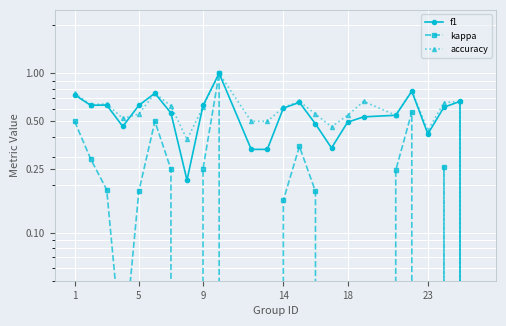

What is the difference between the maximum and minimum values in the kappa series?

1.2